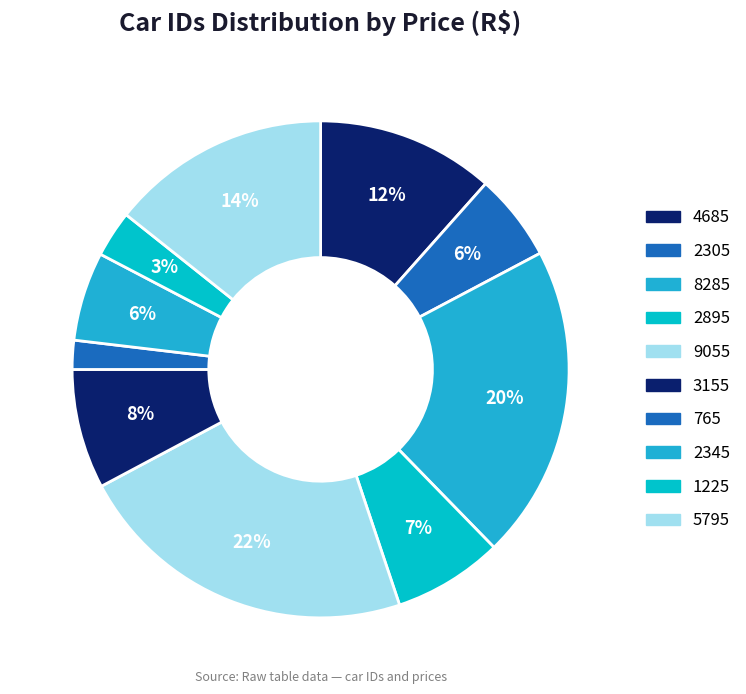

Which has a higher value, 9055 or 1225?

9055